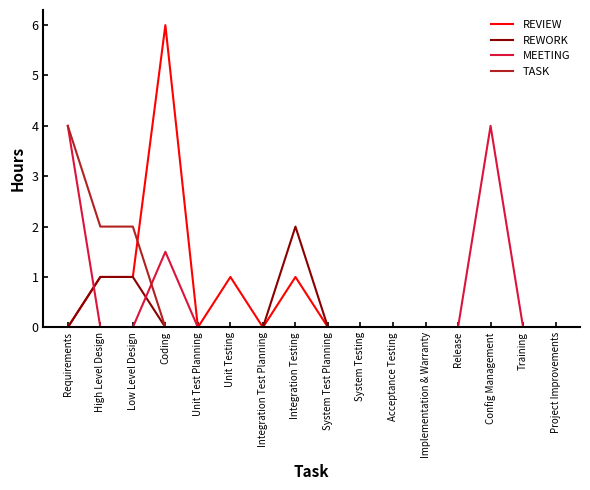

What is the total value across all series at Config Management?

4.0